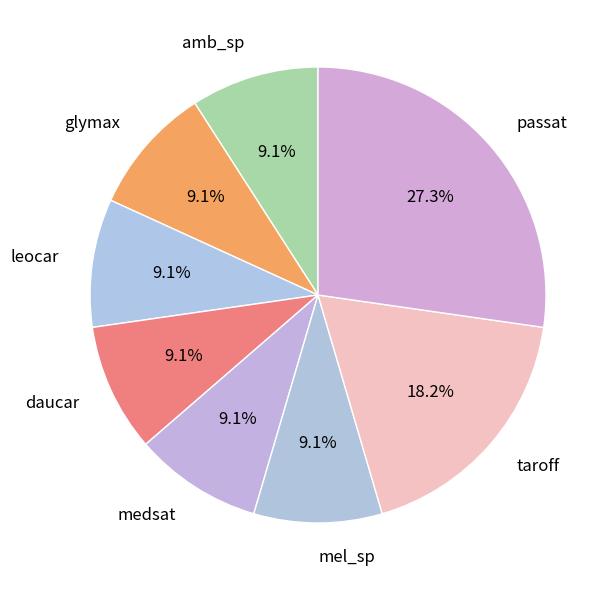

What percentage is NOT represented by leocar?

90.9%